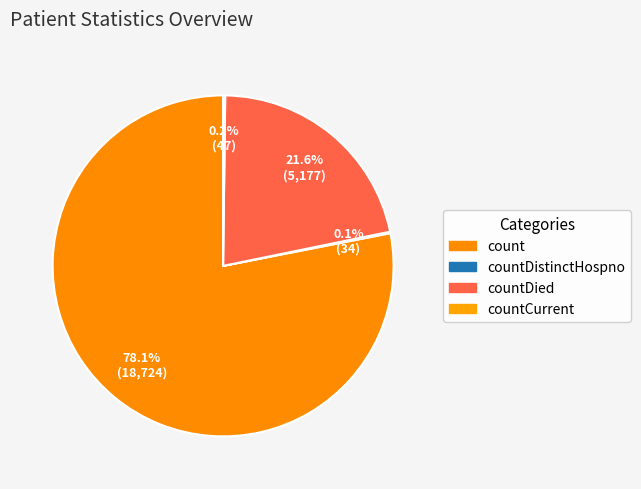

To the nearest percent, what is the difference between the largest and smallest slice percentages?

78%